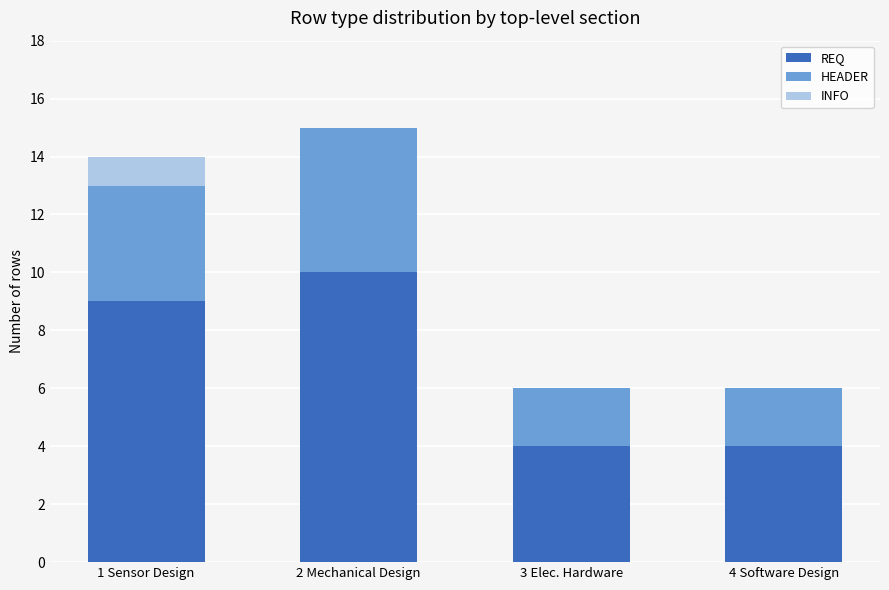

Reading right to left, what are the values for REQ?

4 Software Design=4	3 Elec. Hardware=4	2 Mechanical Design=10	1 Sensor Design=9